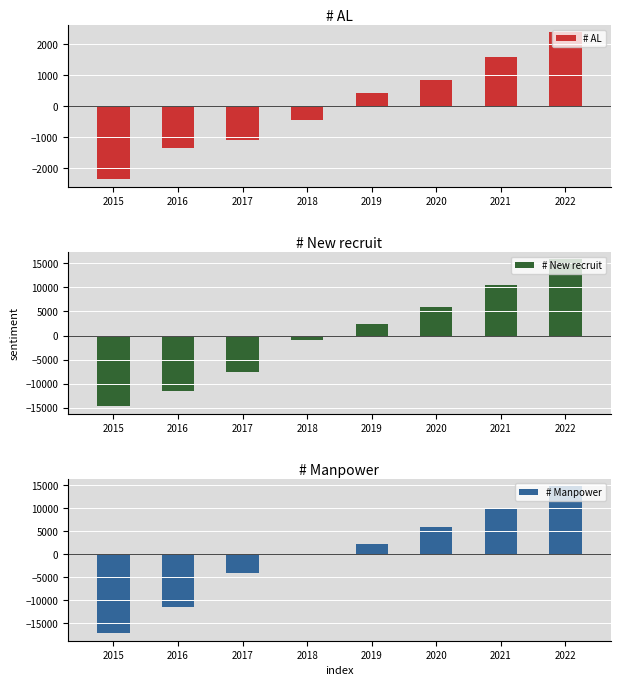

Is the value of # Manpower at 2021 greater than the value of # New recruit at 2022?

No